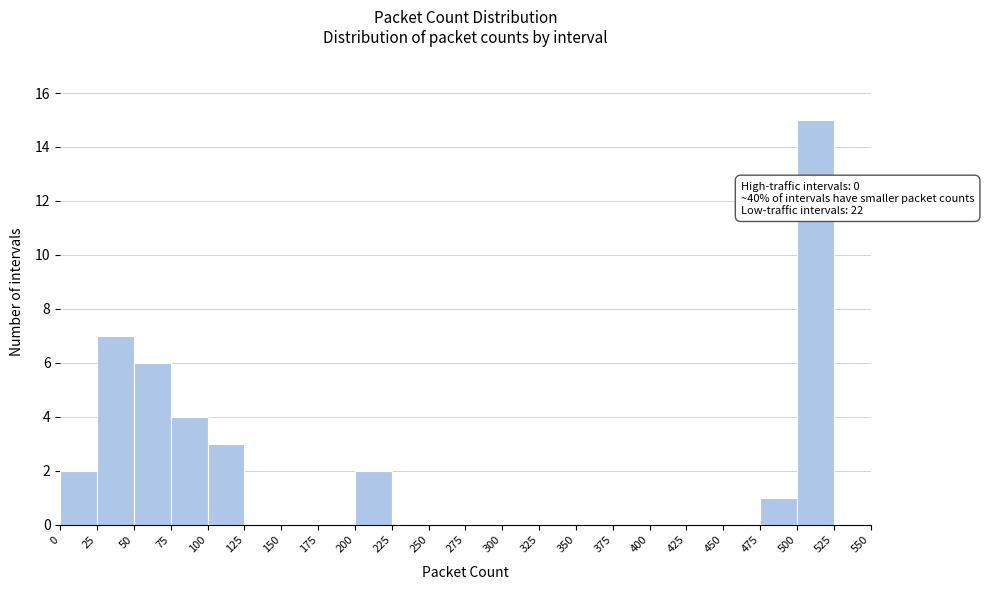

Which range on the x-axis has the tallest bar?

500 to 525